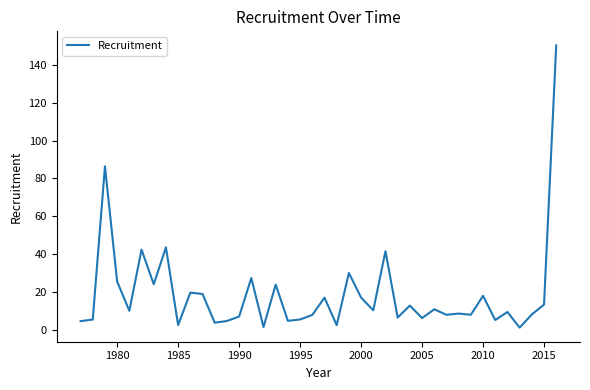

What is the greatest value displayed?

150.3